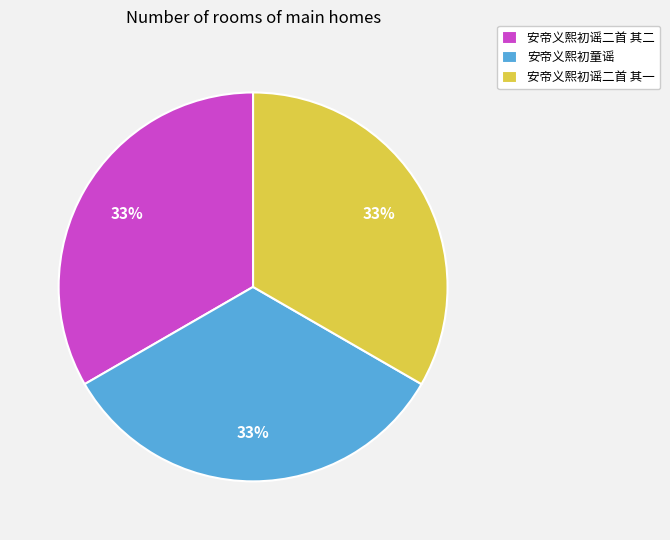

Count the number of slices in the pie.

3